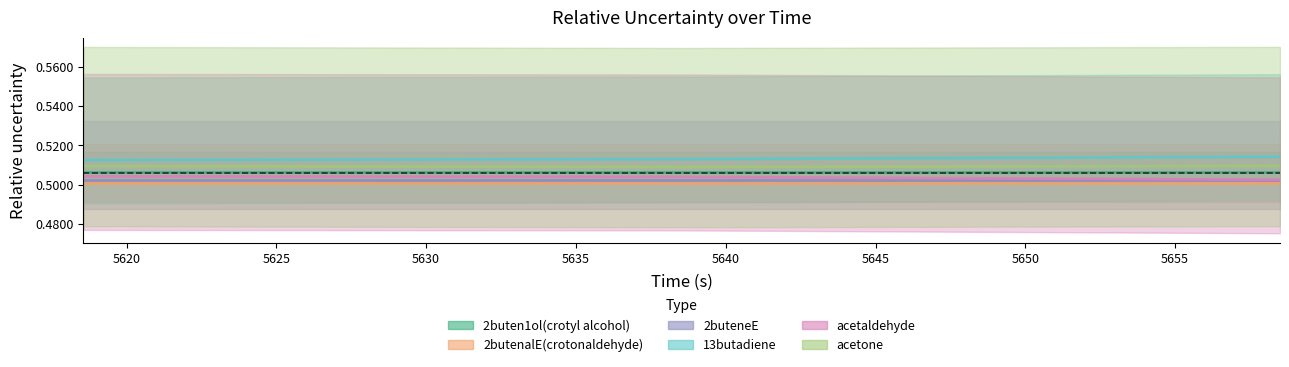

Is this an area chart (filled region under the line)?

No